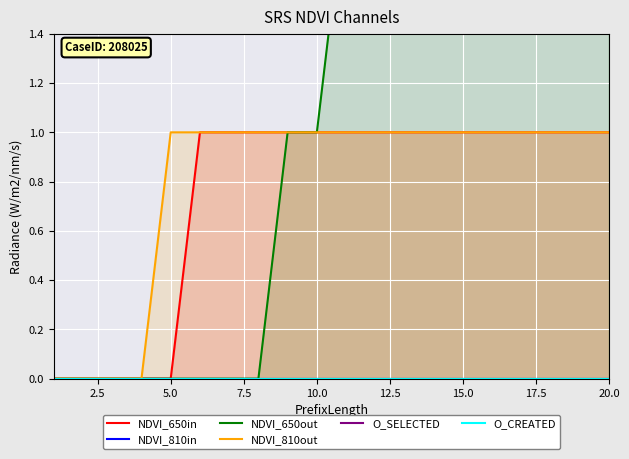

List the series in order of their peak value, highest first.

NDVI_650out, NDVI_650in, NDVI_810out, NDVI_810in, O_SELECTED, O_CREATED